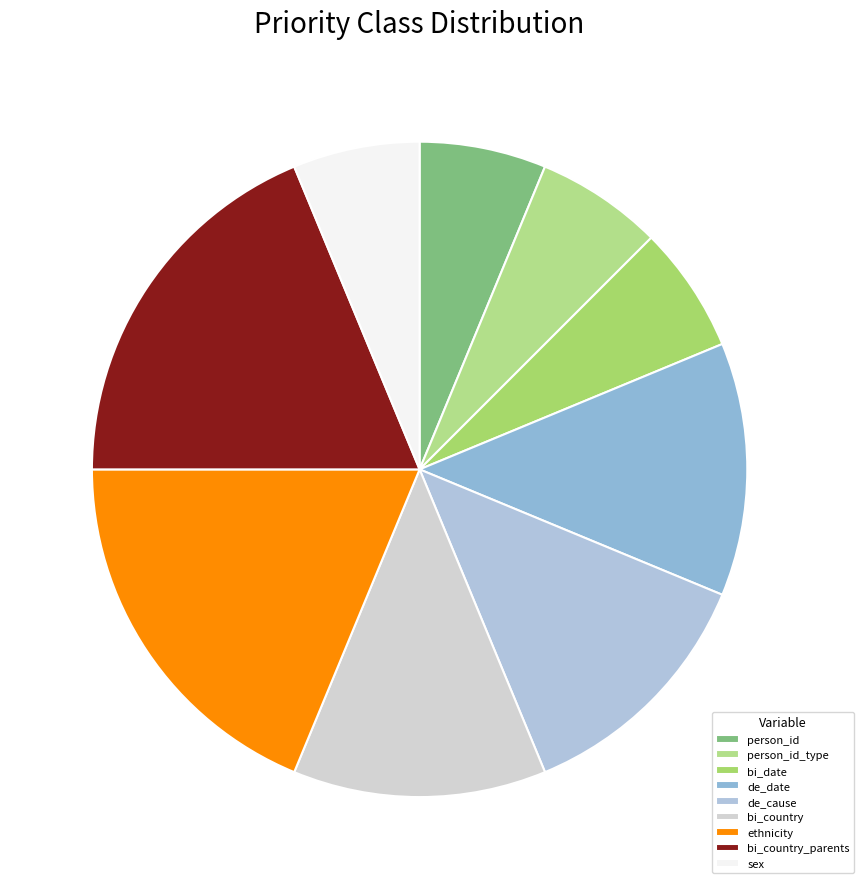

The person_id slice represents 1% of the pie. True or false?

False